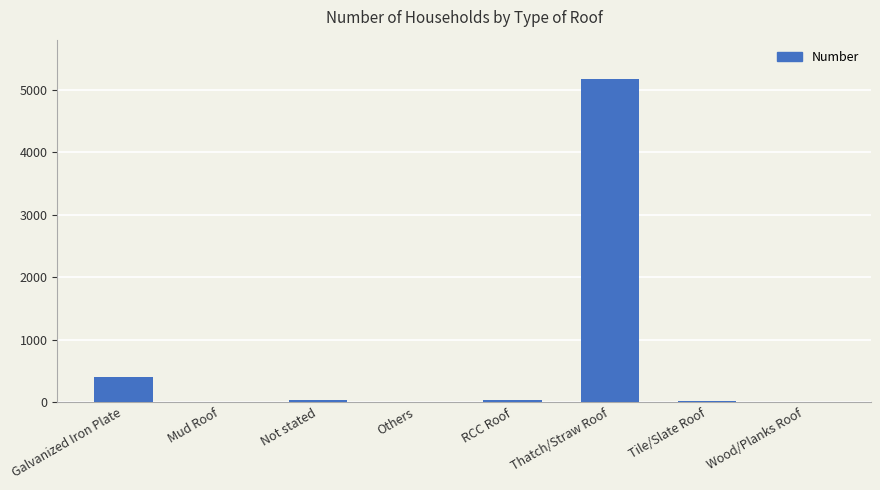

How many distinct data groups are displayed?

1